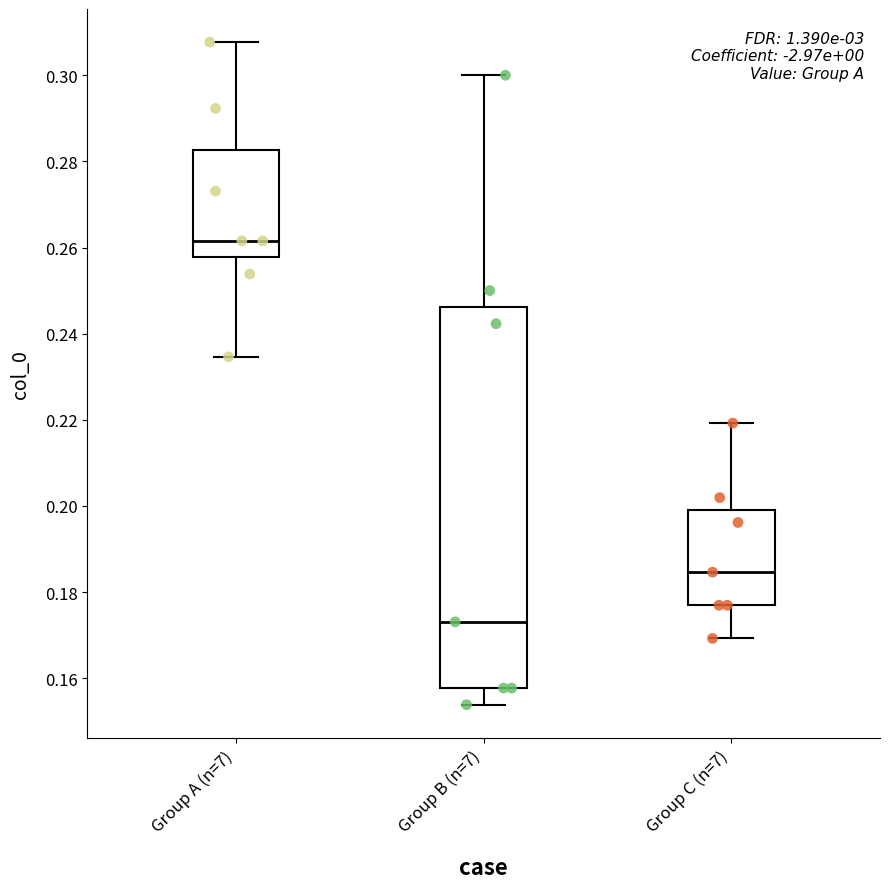

Reading left to right, read every box against the y-axis: the position of its median line, the range the box covers, and the ends of its whiskers. The values are not printed on the chart, so give them approximately, as read against the axis.

Group A (n=7): median 0.262, box 0.258 to 0.282, whiskers 0.234 to 0.308
Group B (n=7): median 0.174, box 0.158 to 0.246, whiskers 0.154 to 0.300
Group C (n=7): median 0.184, box 0.176 to 0.200, whiskers 0.170 to 0.220